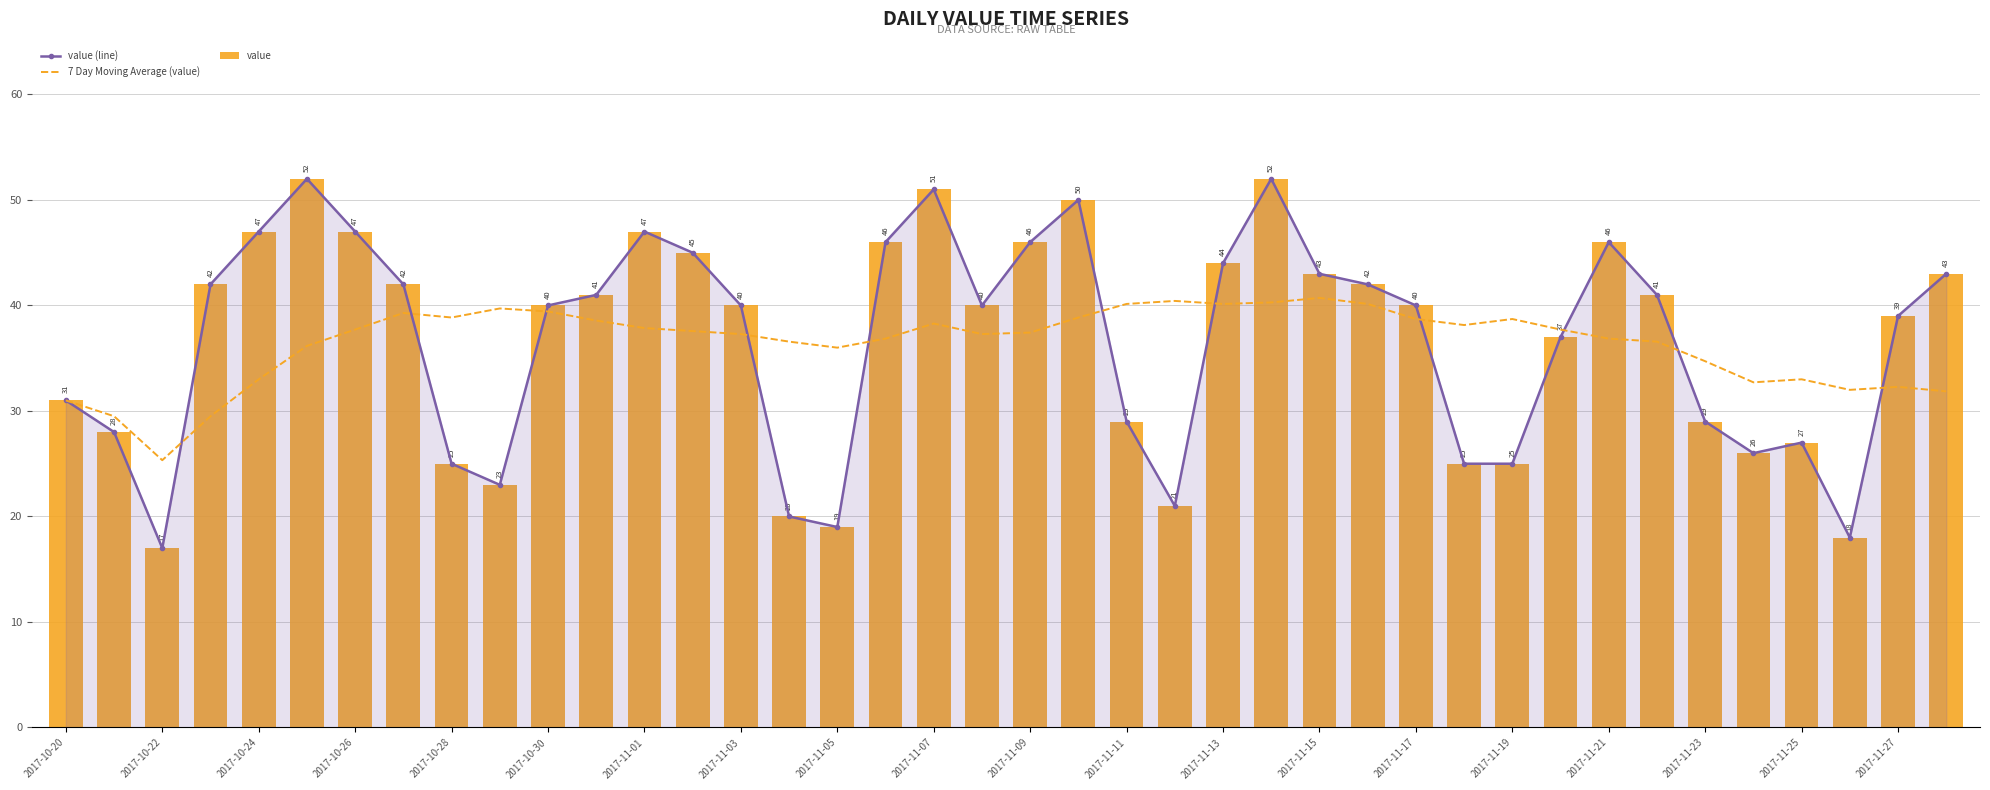

How many data points in value (line) are above 40?

19